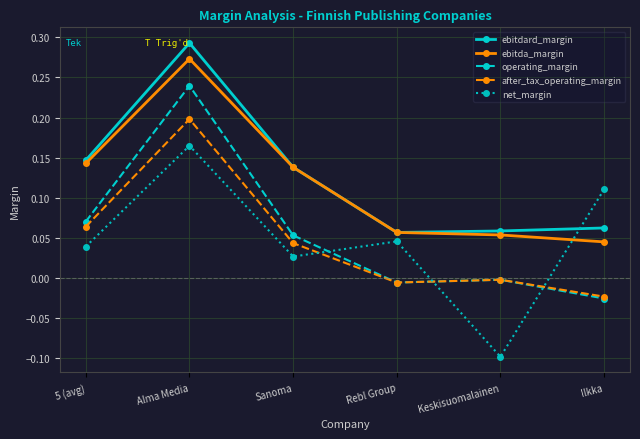

Where is the first local minimum for net_margin?

Sanoma